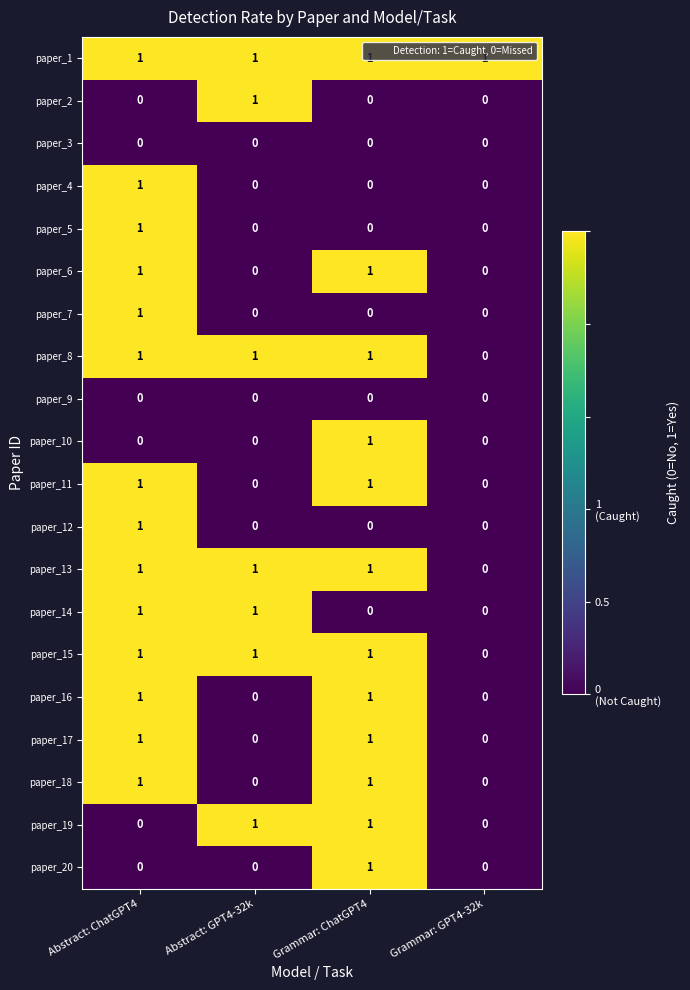

At which label does paper_12 reach its peak?

Abstract: ChatGPT4